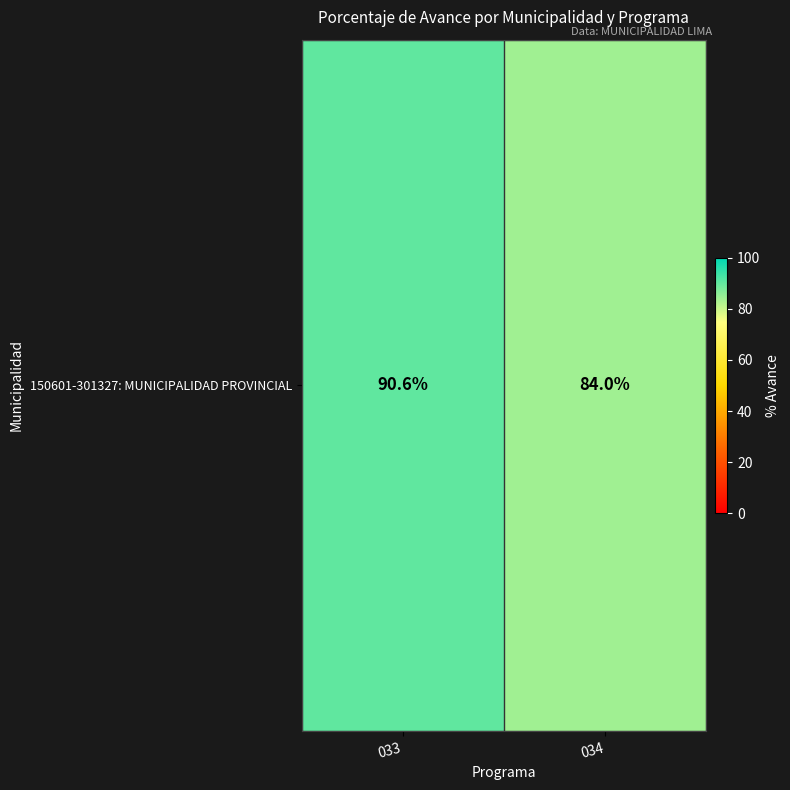

The value at 034 is 84.0. True or false?

True